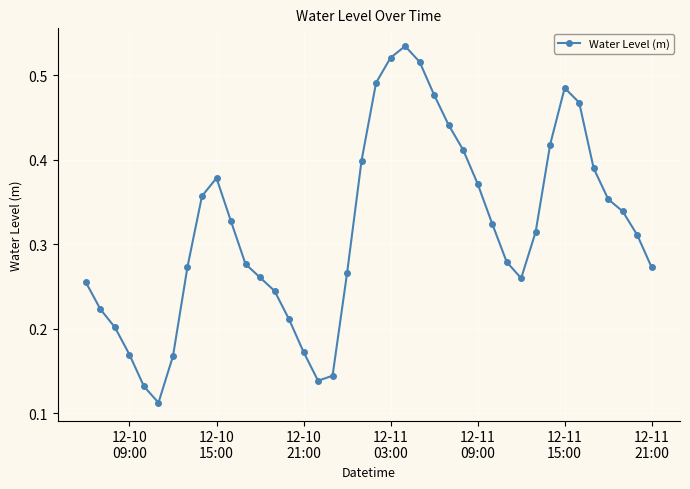

What is the sum of all values?

12.7